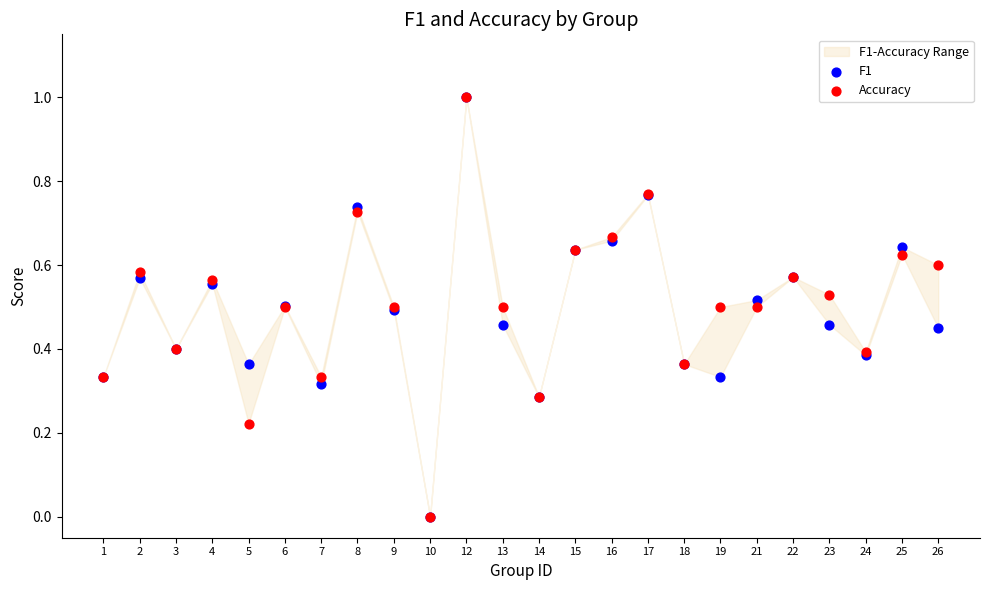

Which series contains the lowest Y value?

F1